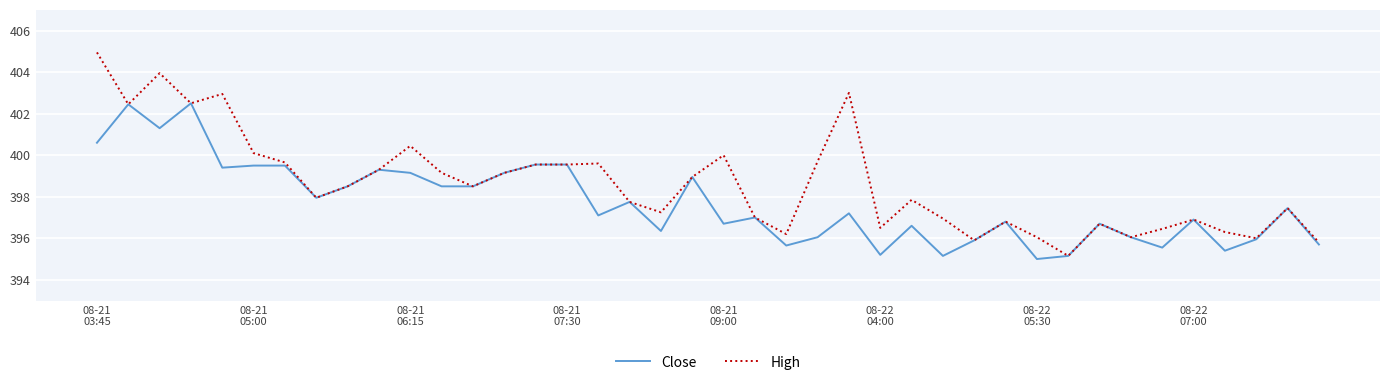

What is the minimum value shown in the chart?

395.0